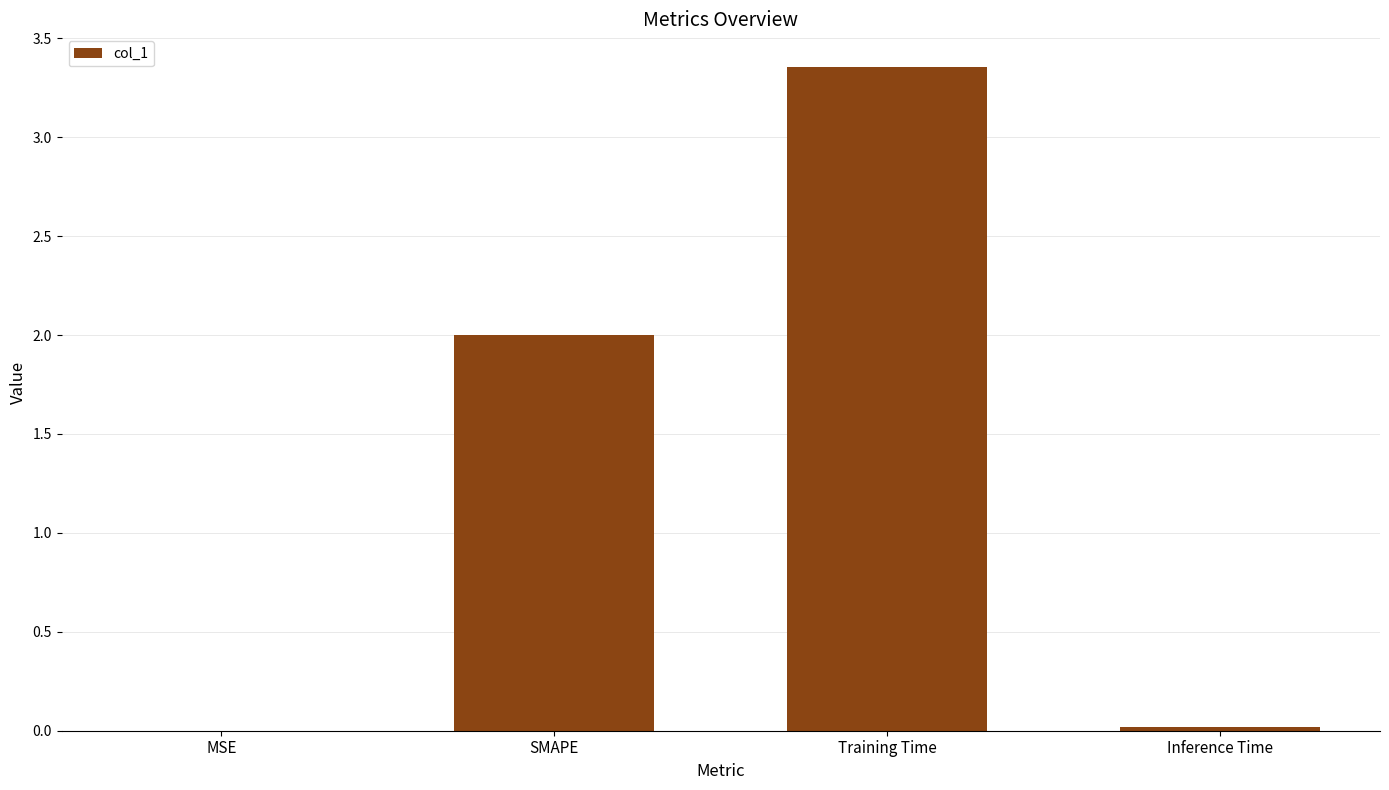

Which label corresponds to the largest value in the chart?

Training Time